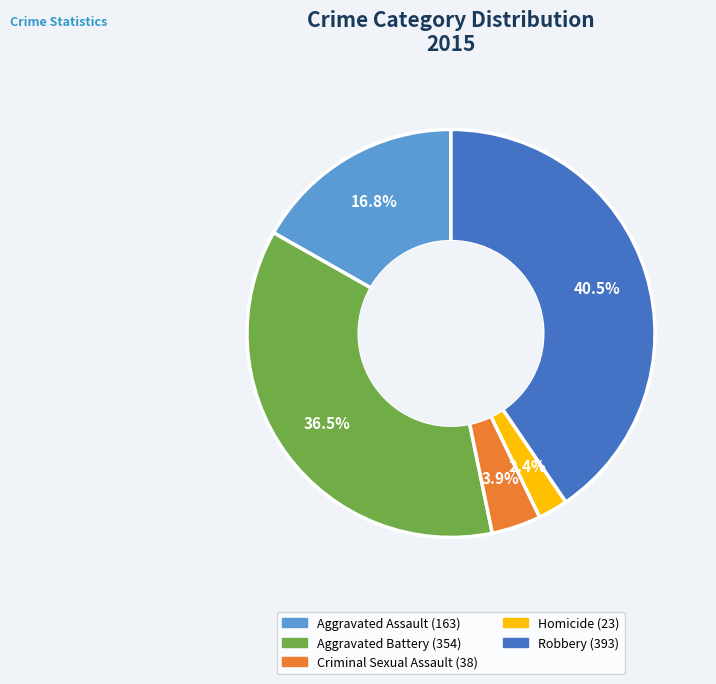

True or false: Aggravated Battery accounts for 27% of the total.

False